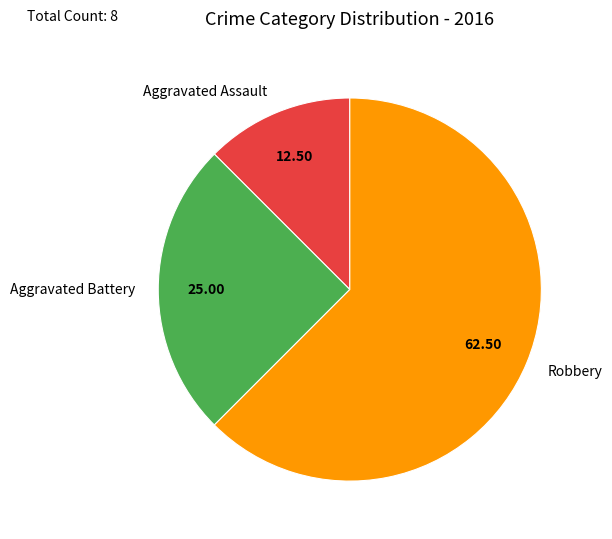

Rank the categories by value from lowest to highest.

Aggravated Assault, Aggravated Battery, Robbery